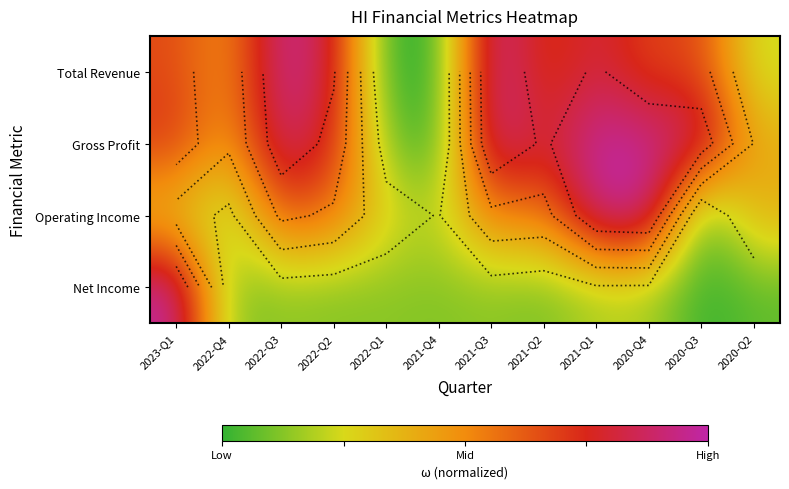

List the series in order of their overall mean, highest first.

Gross Profit, Total Revenue, Operating Income, Net Income